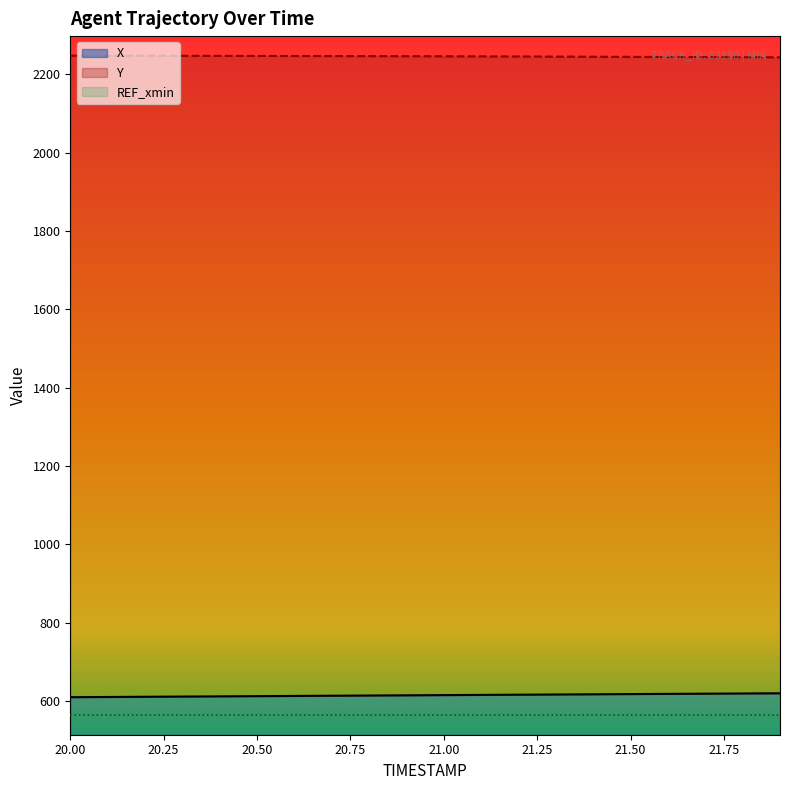

Which series has the largest range (max minus min)?

X